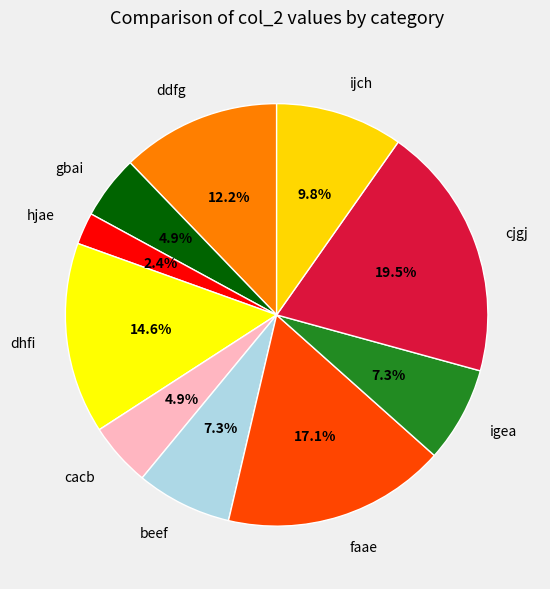

Is faae the majority of the pie?

No